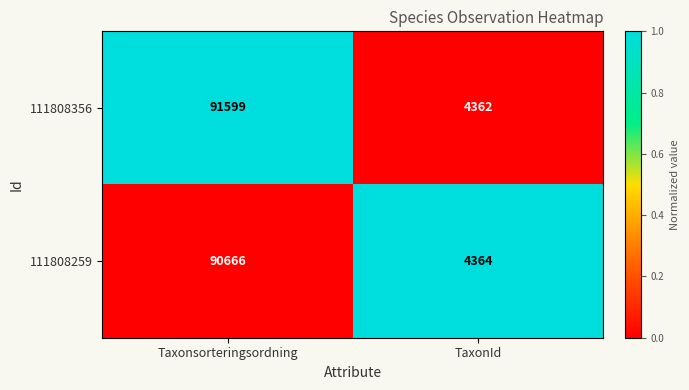

What is the difference between the highest and lowest values at TaxonId?

2